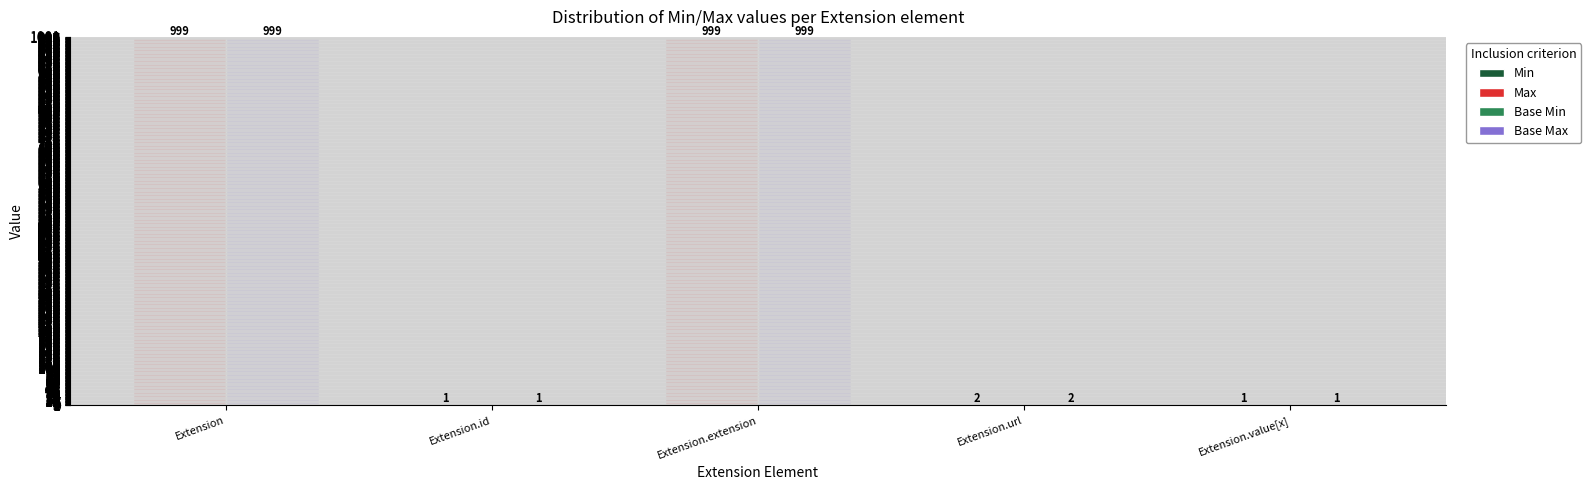

What is the label of the 2nd bar from the left?

Extension.id